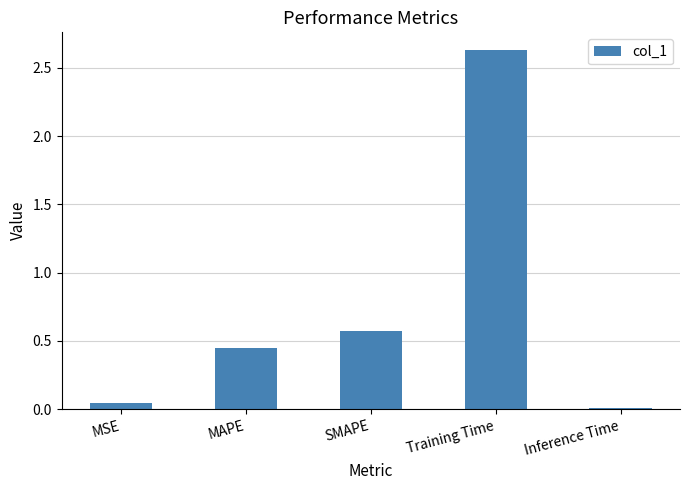

List the labels in order of value, largest first.

Training Time, SMAPE, MAPE, MSE, Inference Time